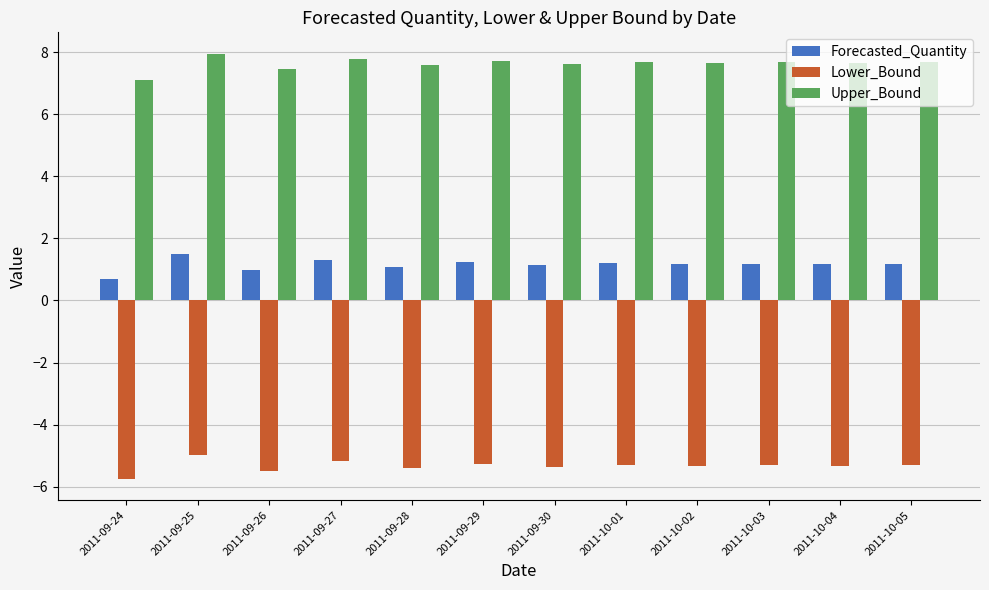

Read the Lower_Bound value at 2011-09-26.

-5.5